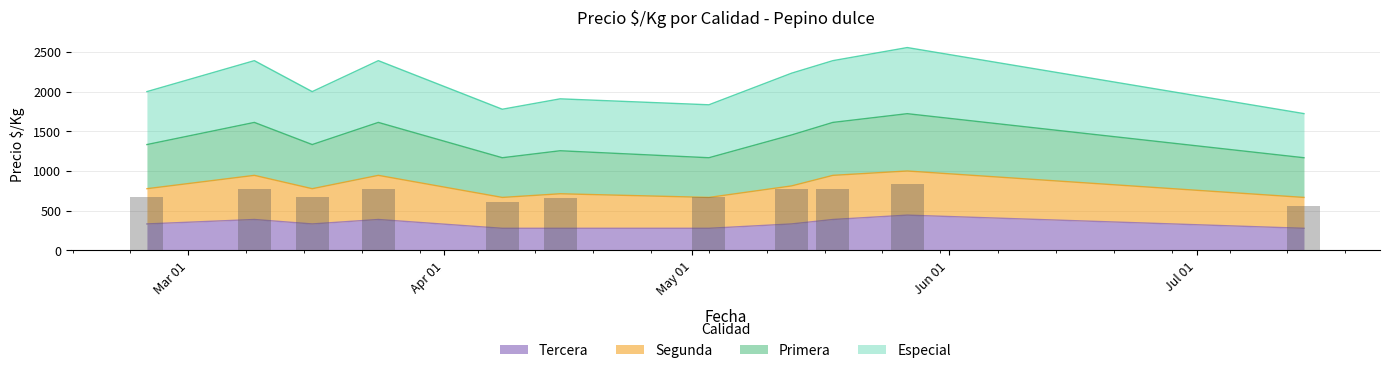

What is the difference between the maximum and minimum values in the Tercera series?

166